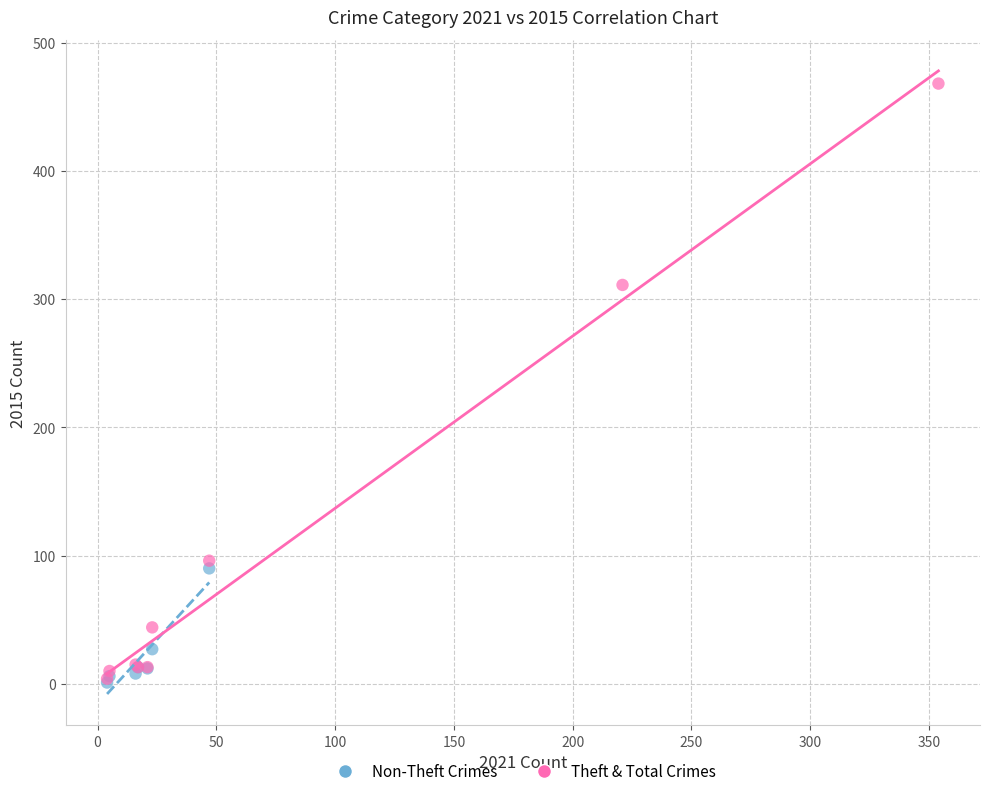

What are all the series names shown in the legend?

Non-Theft Crimes, Theft & Total Crimes